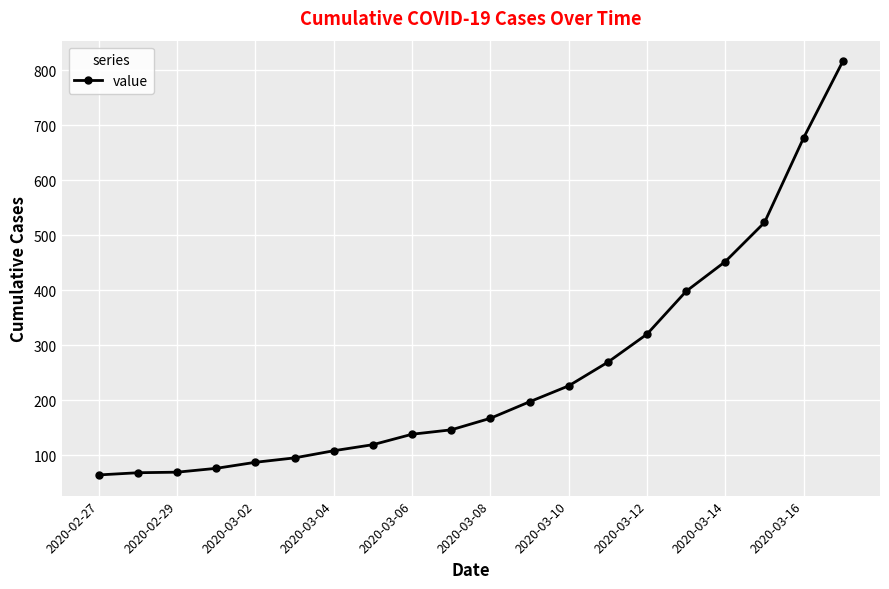

What is the difference between the maximum and second lowest values?

748